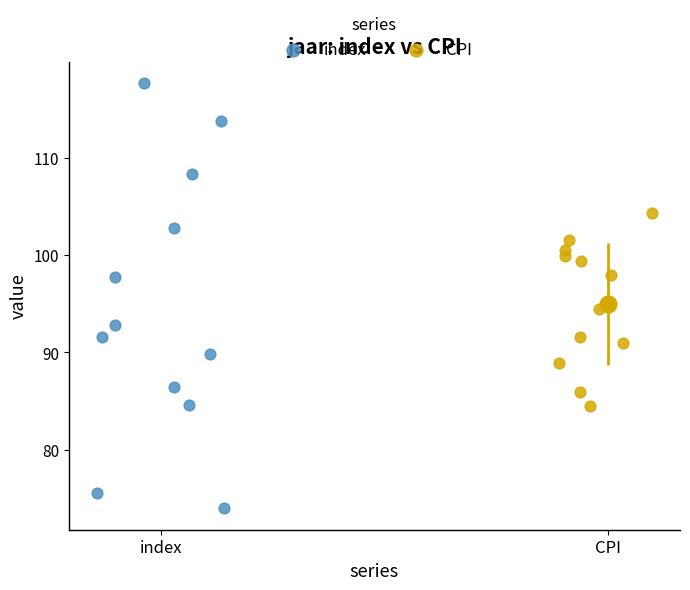

Which series has the widest spread of Y values?

index